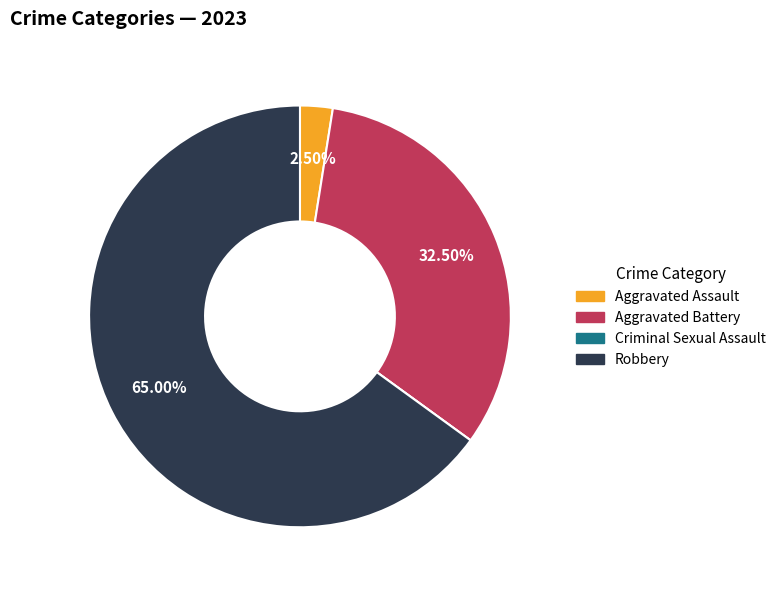

Which category has the biggest portion of the pie?

Robbery